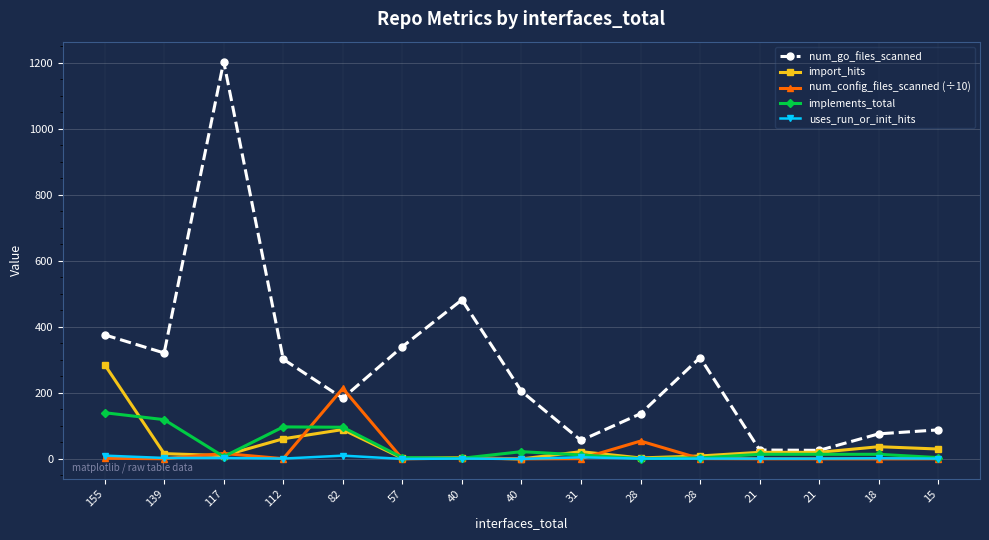

What is the sum of all num_config_files_scanned (÷10) values?

293.6